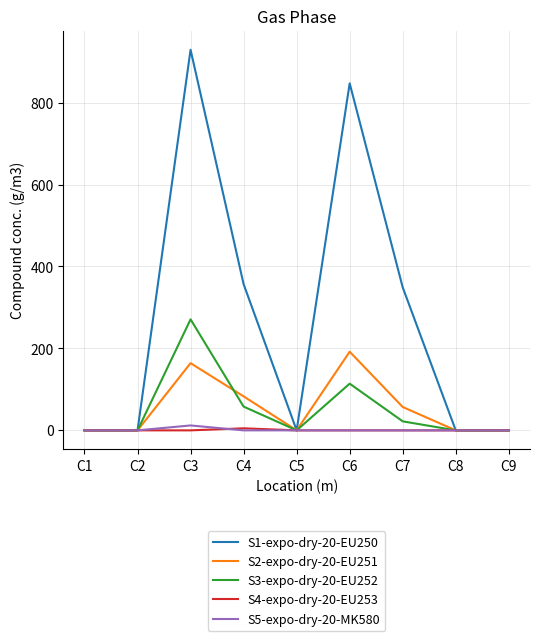

True or false: S1-expo-dry-20-EU250 has more than 2 interior local peaks.

False